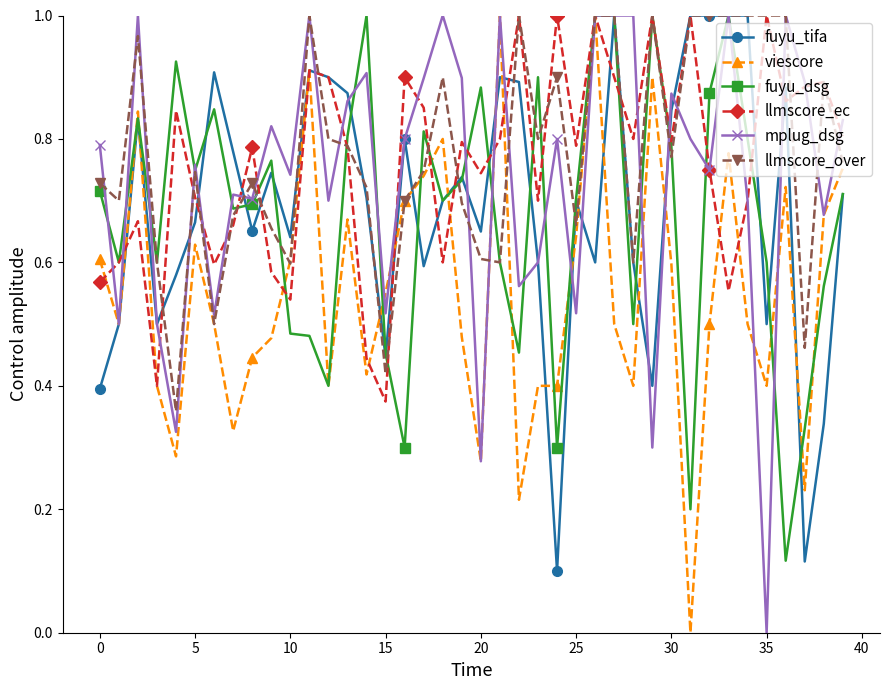

Which series ends up on top after the final intersection of mplug_dsg and llmscore_over?

mplug_dsg